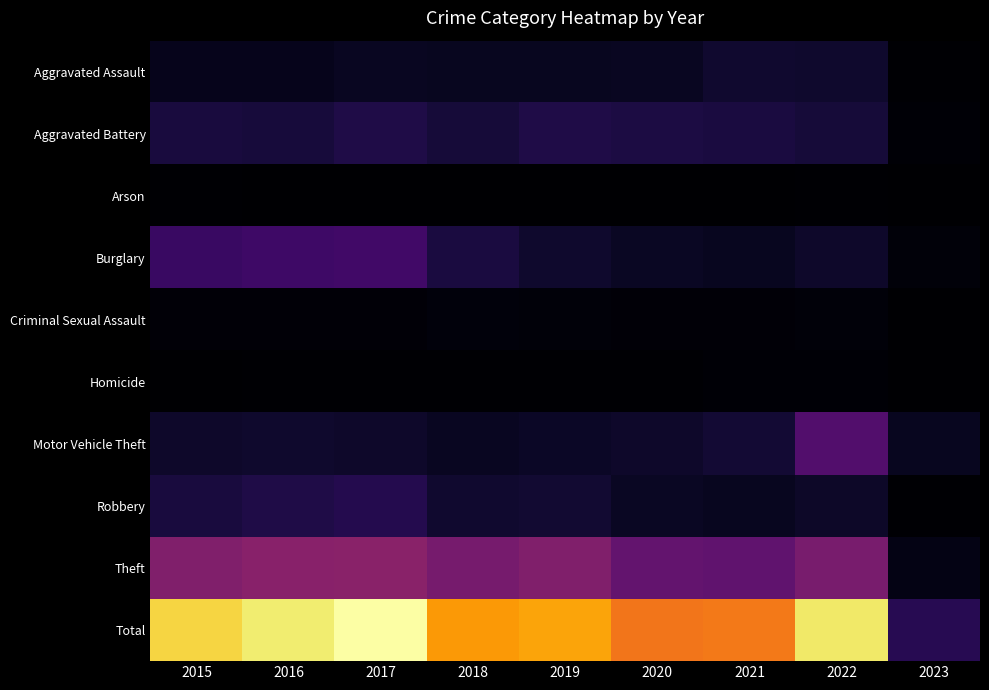

Reading right to left, transcribe all the data shown in this chart.

Aggravated Assault: 2023=13	2022=128	2021=131	2020=99	2019=91	2018=93	2017=99	2016=79	2015=79
Aggravated Battery: 2023=16	2022=158	2021=175	2020=186	2019=193	2018=160	2017=194	2016=164	2015=169
Arson: 2023=2	2022=9	2021=3	2020=5	2019=4	2018=6	2017=4	2016=3	2015=8
Burglary: 2023=29	2022=121	2021=92	2020=104	2019=127	2018=176	2017=318	2016=307	2015=286
Criminal Sexual Assault: 2023=1	2022=29	2021=25	2020=24	2019=31	2018=33	2017=23	2016=20	2015=21
Homicide: 2023=2	2022=15	2021=19	2020=9	2019=8	2018=12	2017=13	2016=10	2015=7
Motor Vehicle Theft: 2023=93	2022=384	2021=149	2020=123	2019=107	2018=96	2017=122	2016=128	2015=121
Robbery: 2023=12	2022=118	2021=88	2020=102	2019=143	2018=132	2017=213	2016=196	2015=172
Theft: 2023=60	2022=527	2021=435	2020=452	2019=563	2018=521	2017=599	2016=594	2015=561
Total: 2023=228	2022=1489	2021=1117	2020=1104	2019=1267	2018=1229	2017=1585	2016=1501	2015=1424